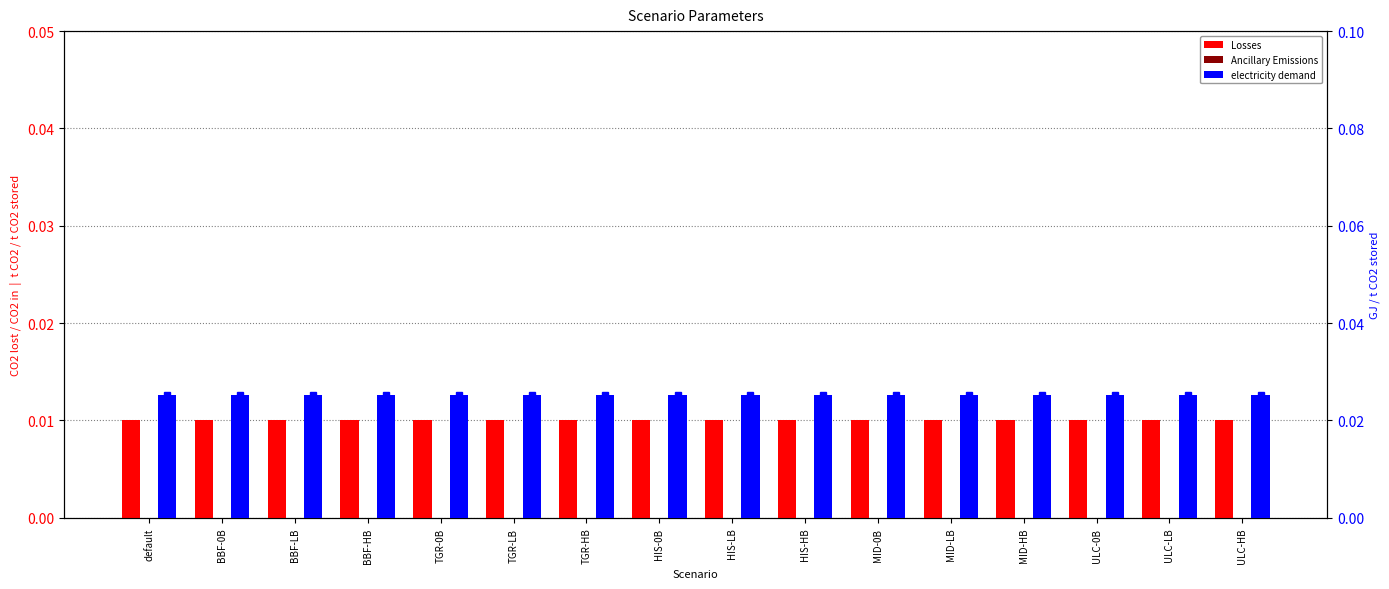

What position from the left is BBF-0B?

2